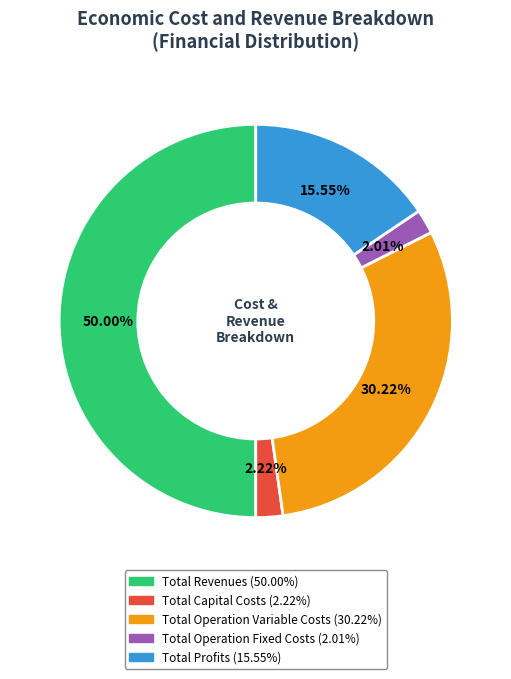

What percentage do Total Operation Fixed Costs and Total Capital Costs together represent?

4.2%